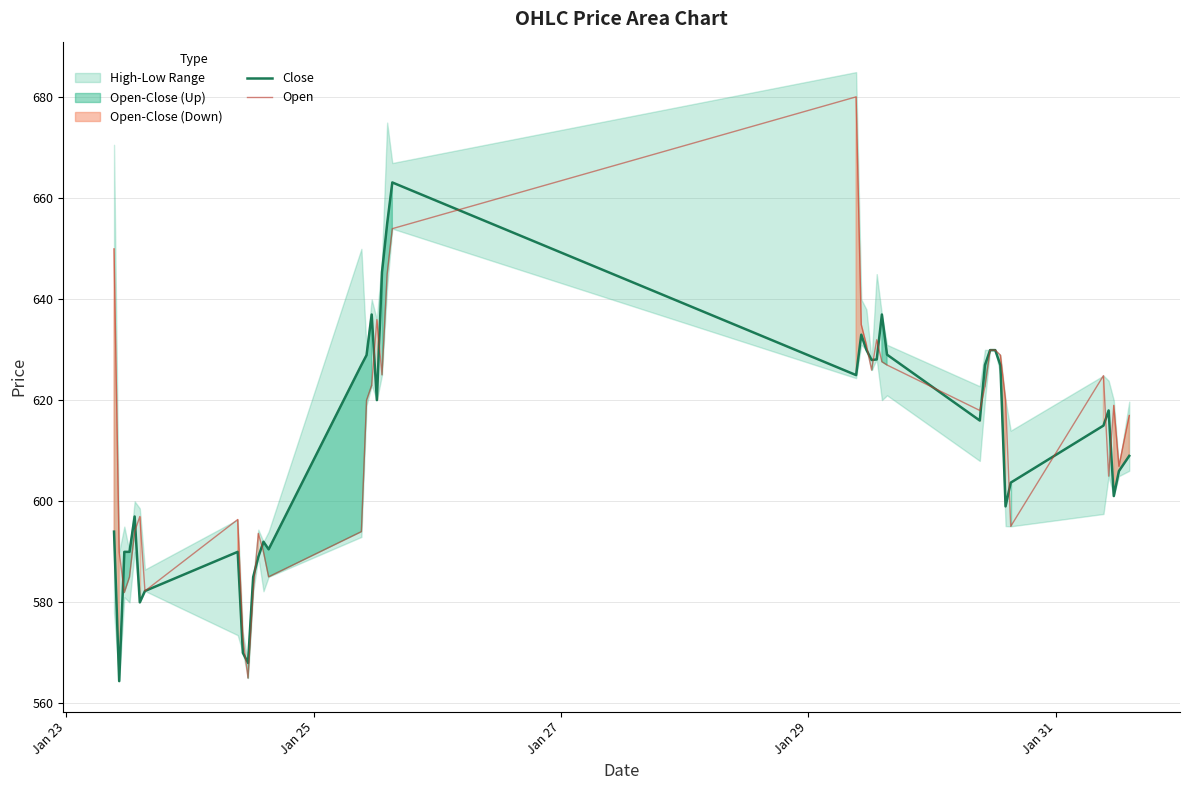

Is this an area chart (filled region under the line)?

No